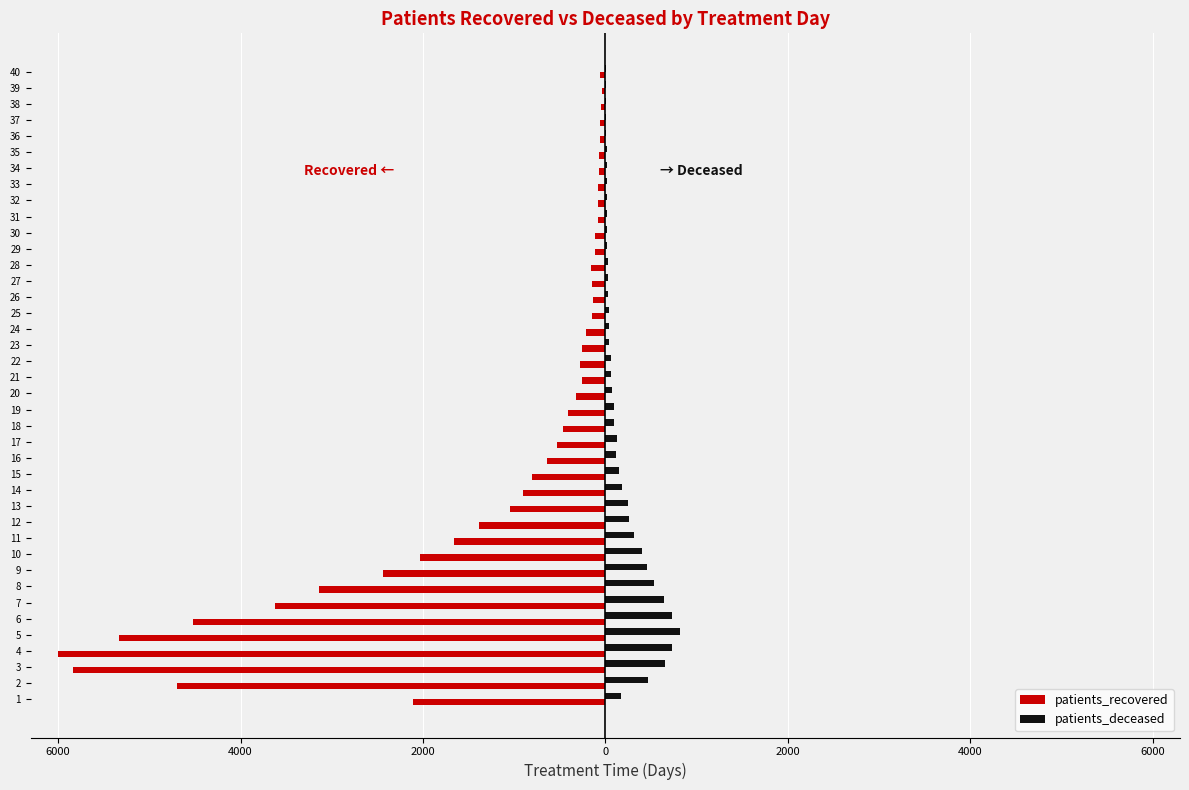

Rank the series by their average value, from highest to lowest.

patients_deceased, patients_recovered